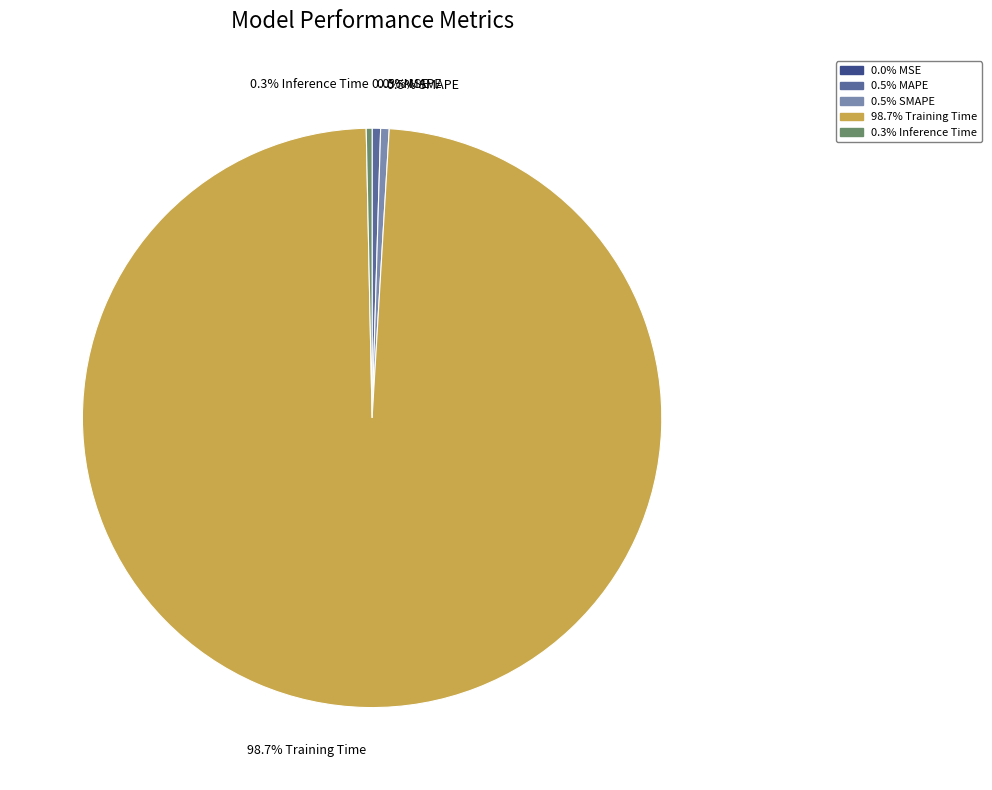

Does 98.7% Training Time account for over 50% of the chart?

Yes